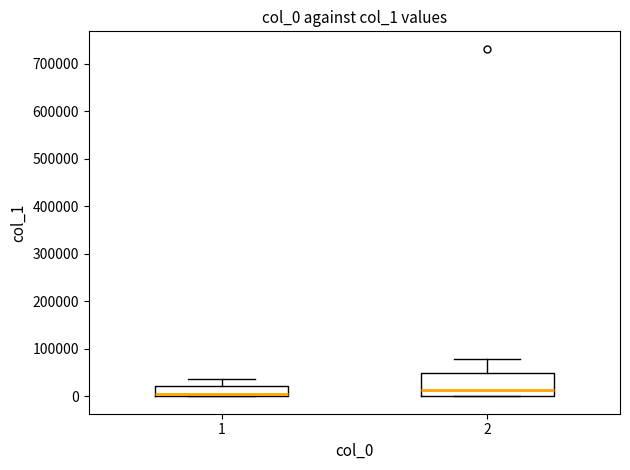

Reading left to right, read every box against the y-axis: the position of its median line, the range the box covers, and the ends of its whiskers. The values are not printed on the chart, so give them approximately, as read against the axis.

1: median 10000, box 0 to 20000, whiskers 0 to 40000
2: median 10000, box 0 to 50000, whiskers 0 to 80000